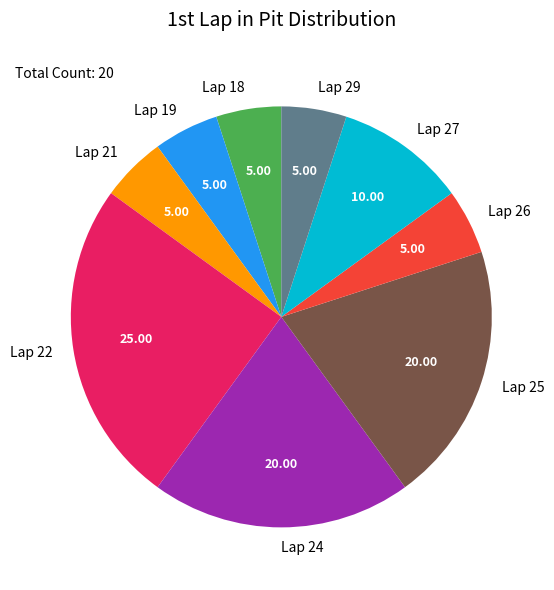

Approximately how many times larger is the value at Lap 18 compared to Lap 26?

1.0